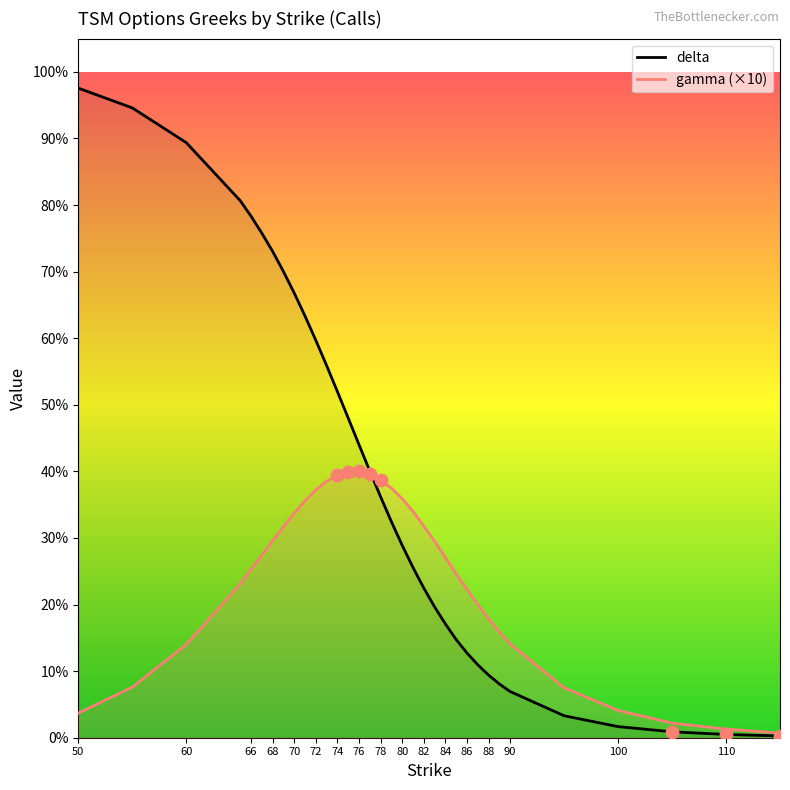

At how many categories does at least one series exceed 0?

34